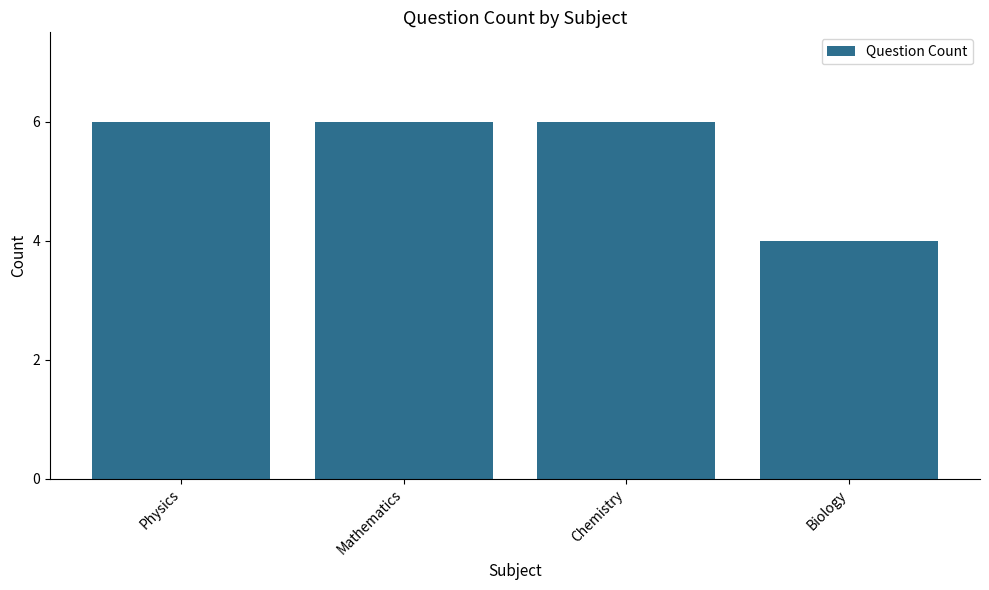

How many distinct data groups are displayed?

1